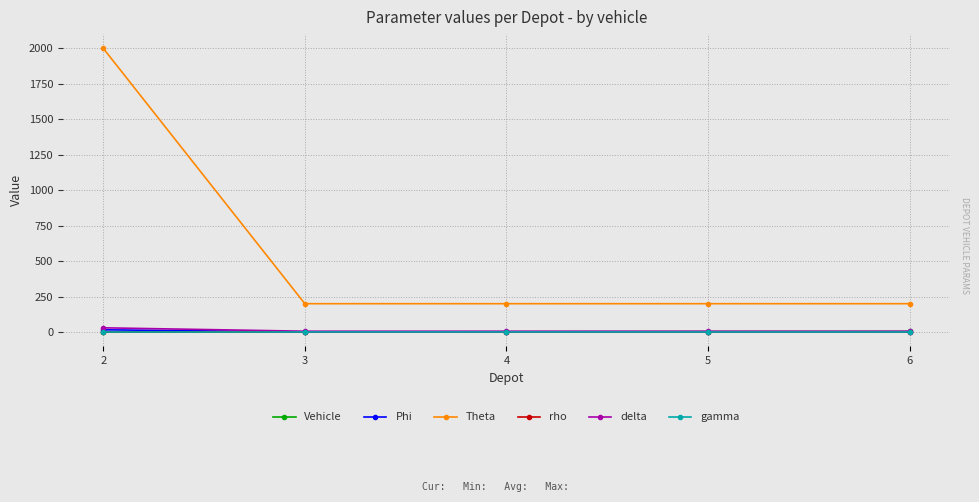

Which series has the widest spread of values?

Theta